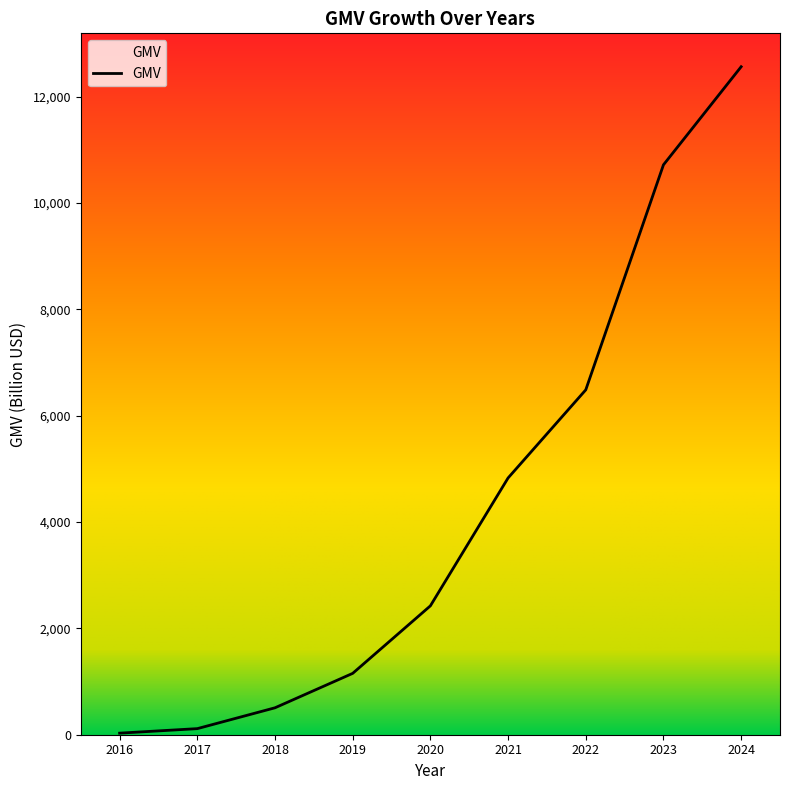

True or false: the data has more than 0 interior local peaks.

False